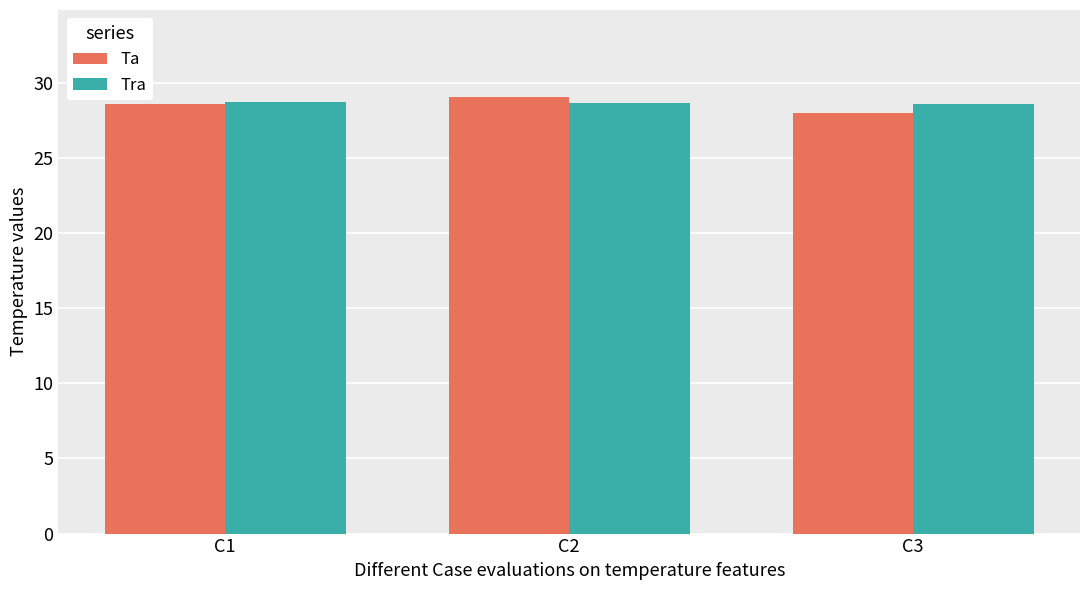

How many bars are there in each group?

2